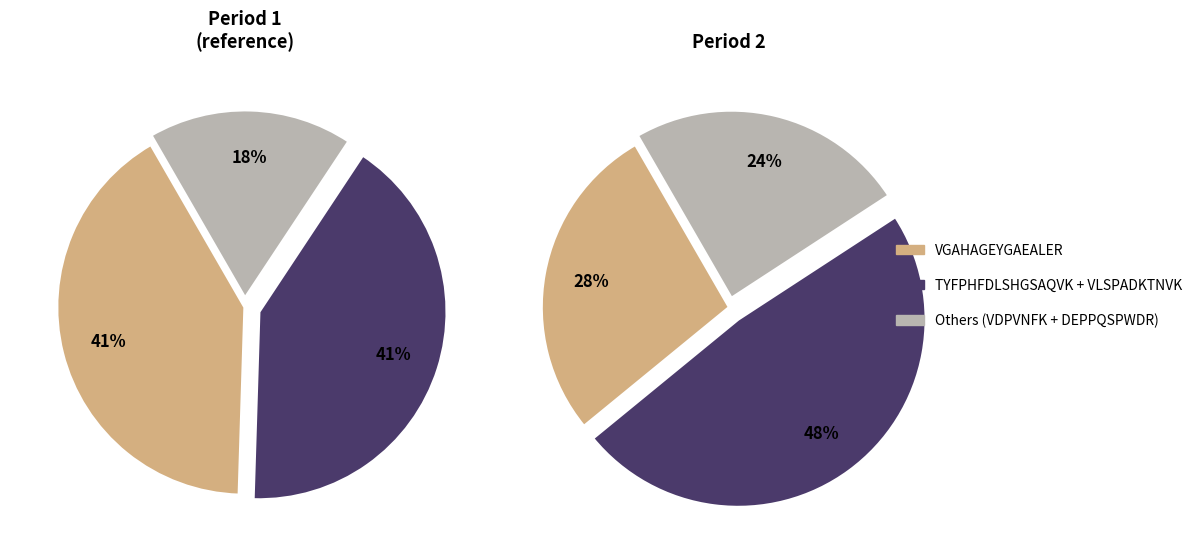

Is there a majority slice in this chart?

No